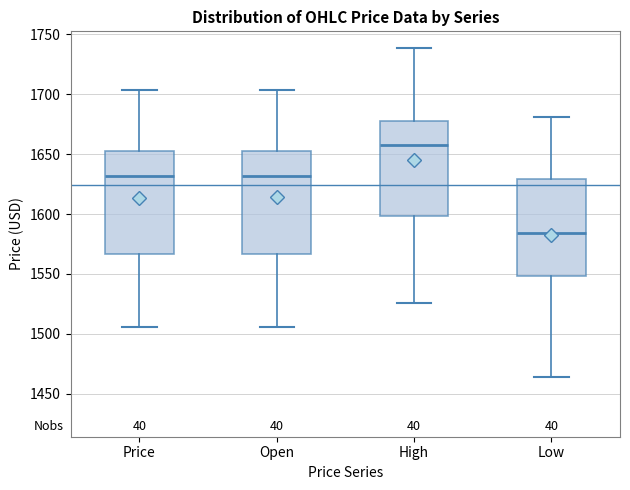

Reading left to right, transcribe this box plot: for each box, give where its median line is, the range the box spans, and where its two whiskers end, as read against the y-axis. The values are not printed on the chart, so give them approximately, as read against the axis.

Price: median 1630, box 1565 to 1655, whiskers 1505 to 1705
Open: median 1630, box 1565 to 1655, whiskers 1505 to 1705
High: median 1655, box 1600 to 1680, whiskers 1525 to 1740
Low: median 1585, box 1550 to 1630, whiskers 1465 to 1680